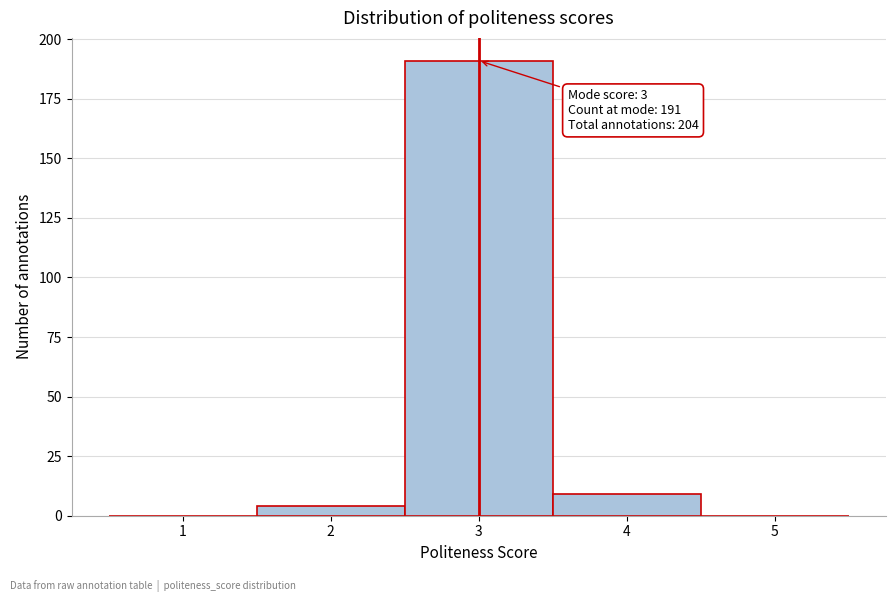

Over which range of the x-axis is the bar tallest?

2.5 to 3.5